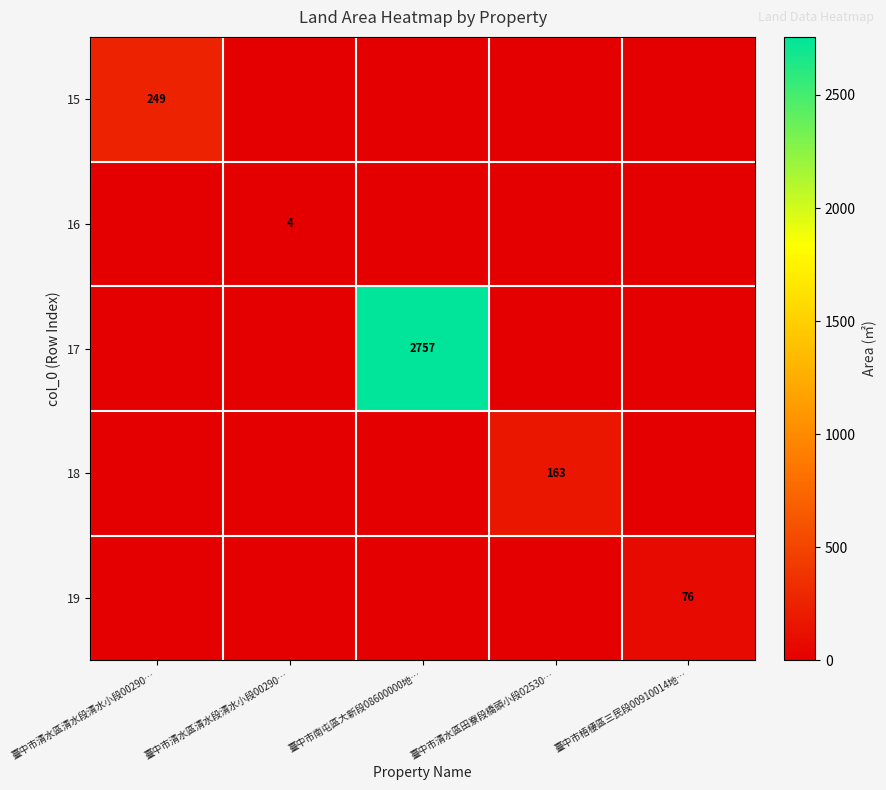

What is the total value across all series at 臺中市清水區田寮段橋頭小段02530…?

163